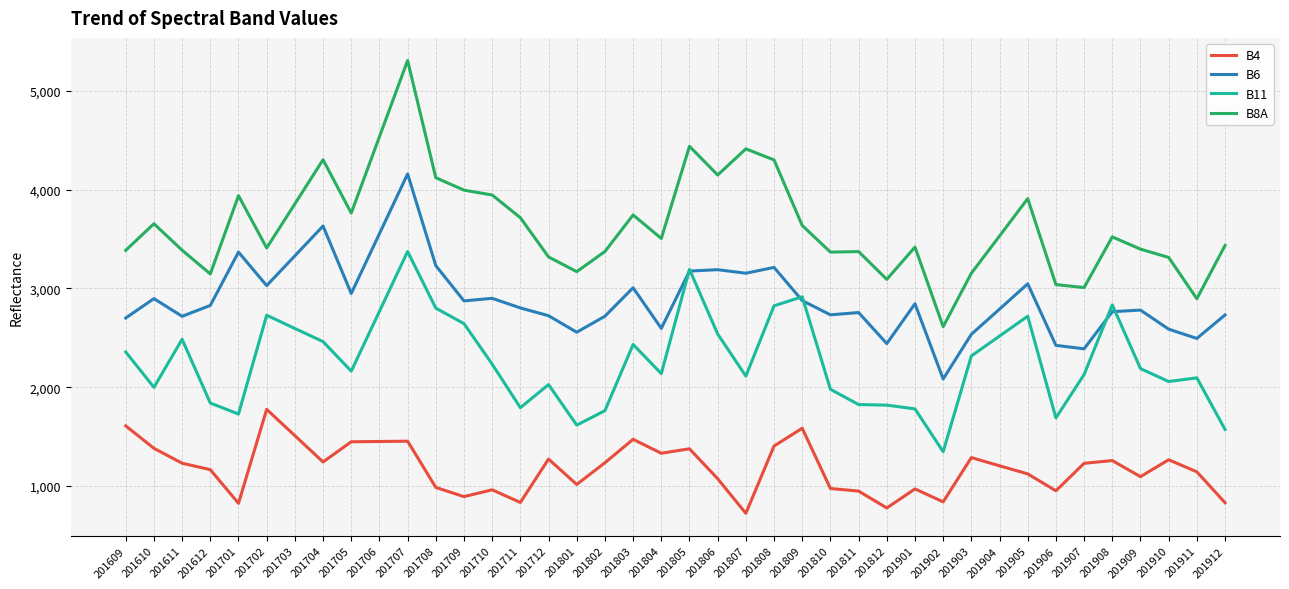

True or false: B8A and B6 intersect in this chart.

False